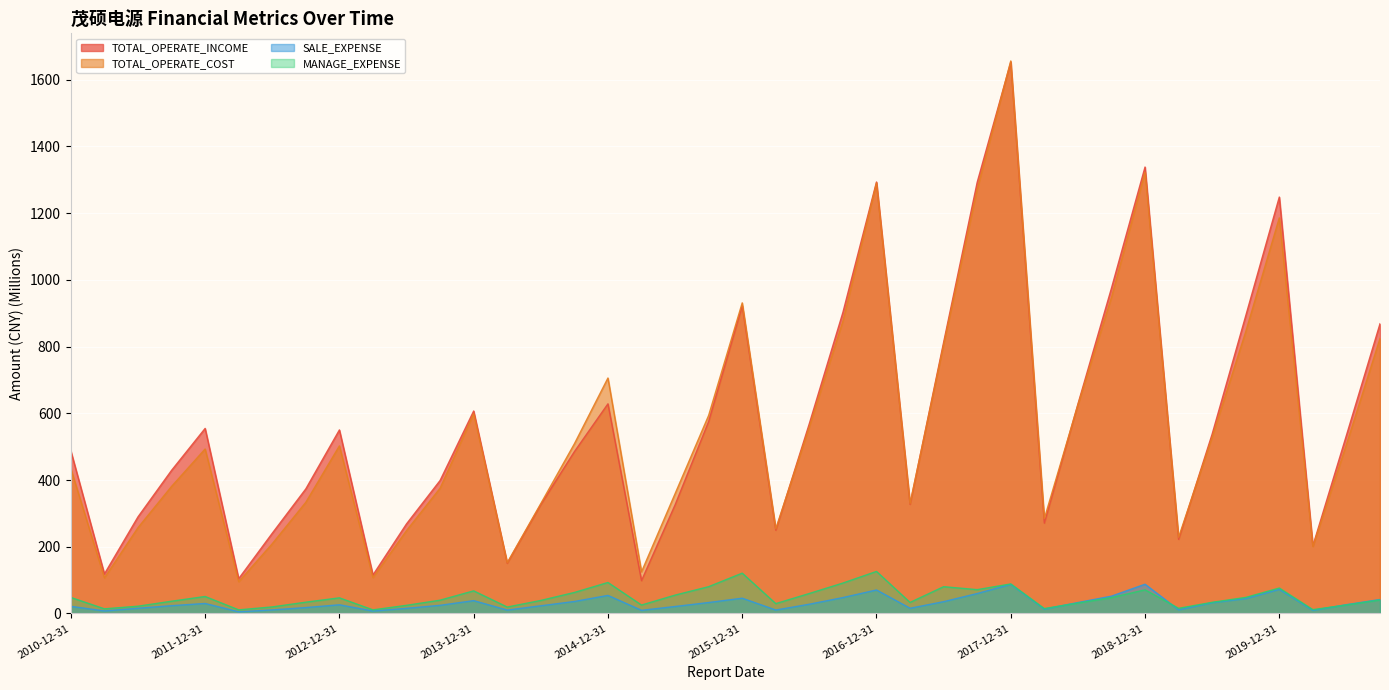

What is the minimum value for SALE_EXPENSE?

5.0